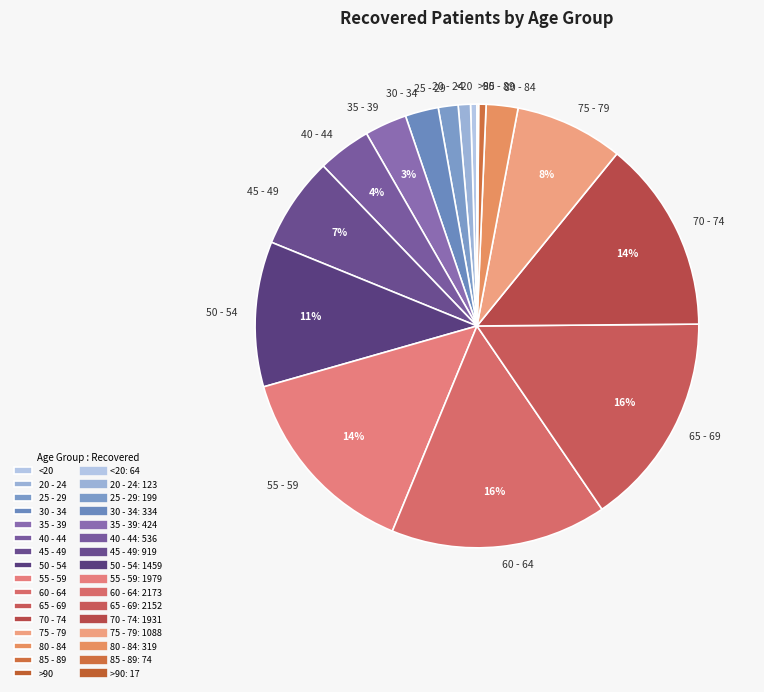

To the nearest percent, what is the difference between the 35 - 39 and <20 slice percentages?

3%